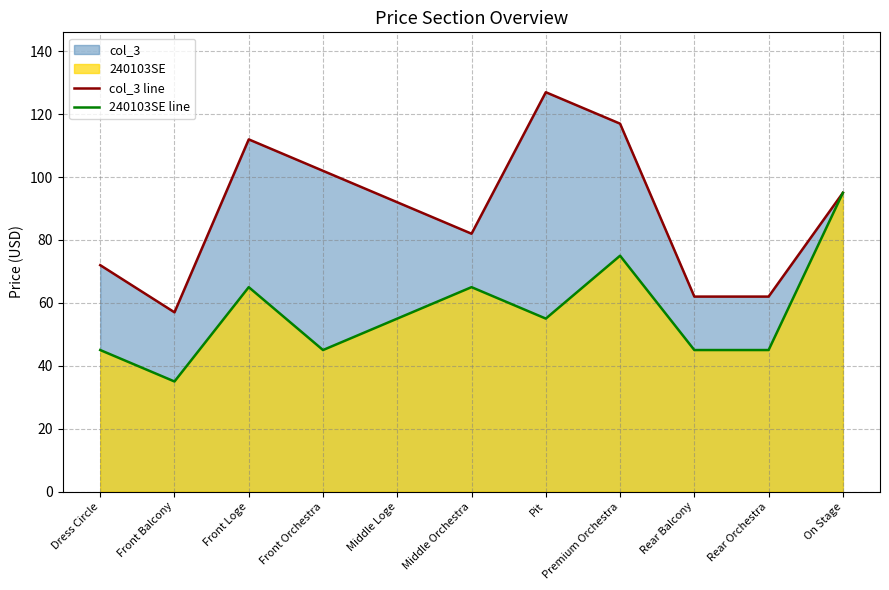

Where is the first local minimum for 240103SE line?

Front Balcony